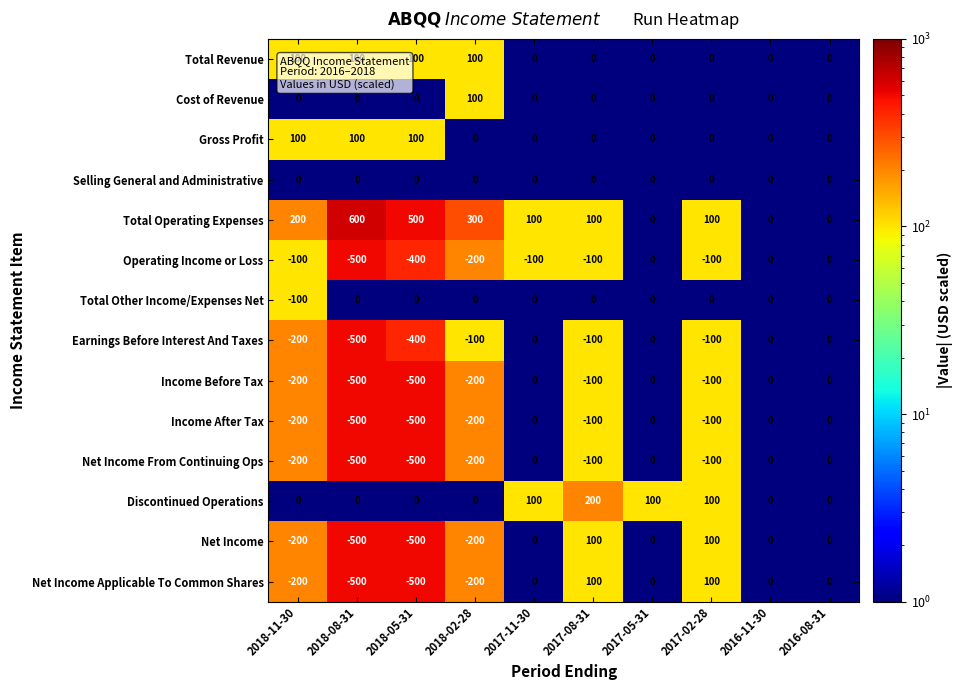

Which series has the largest total across all categories?

Total Operating Expenses